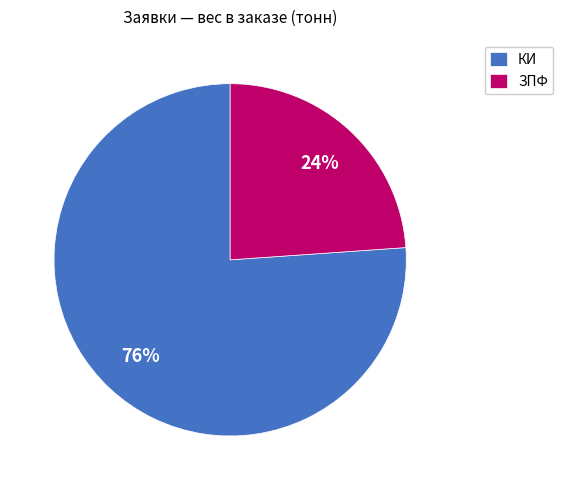

Does any single category account for the majority?

Yes